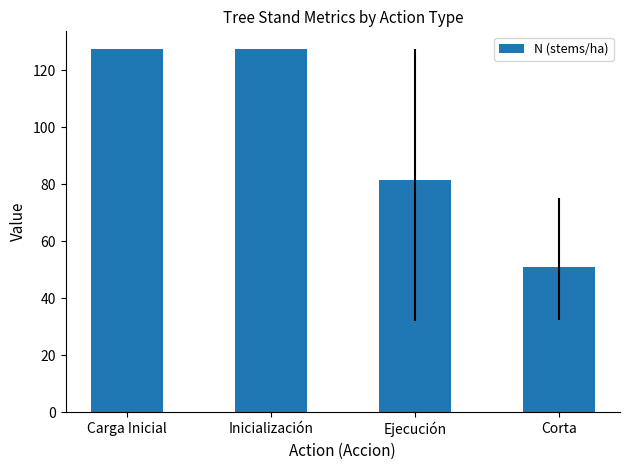

Between Ejecución and Carga Inicial, which is larger?

Carga Inicial